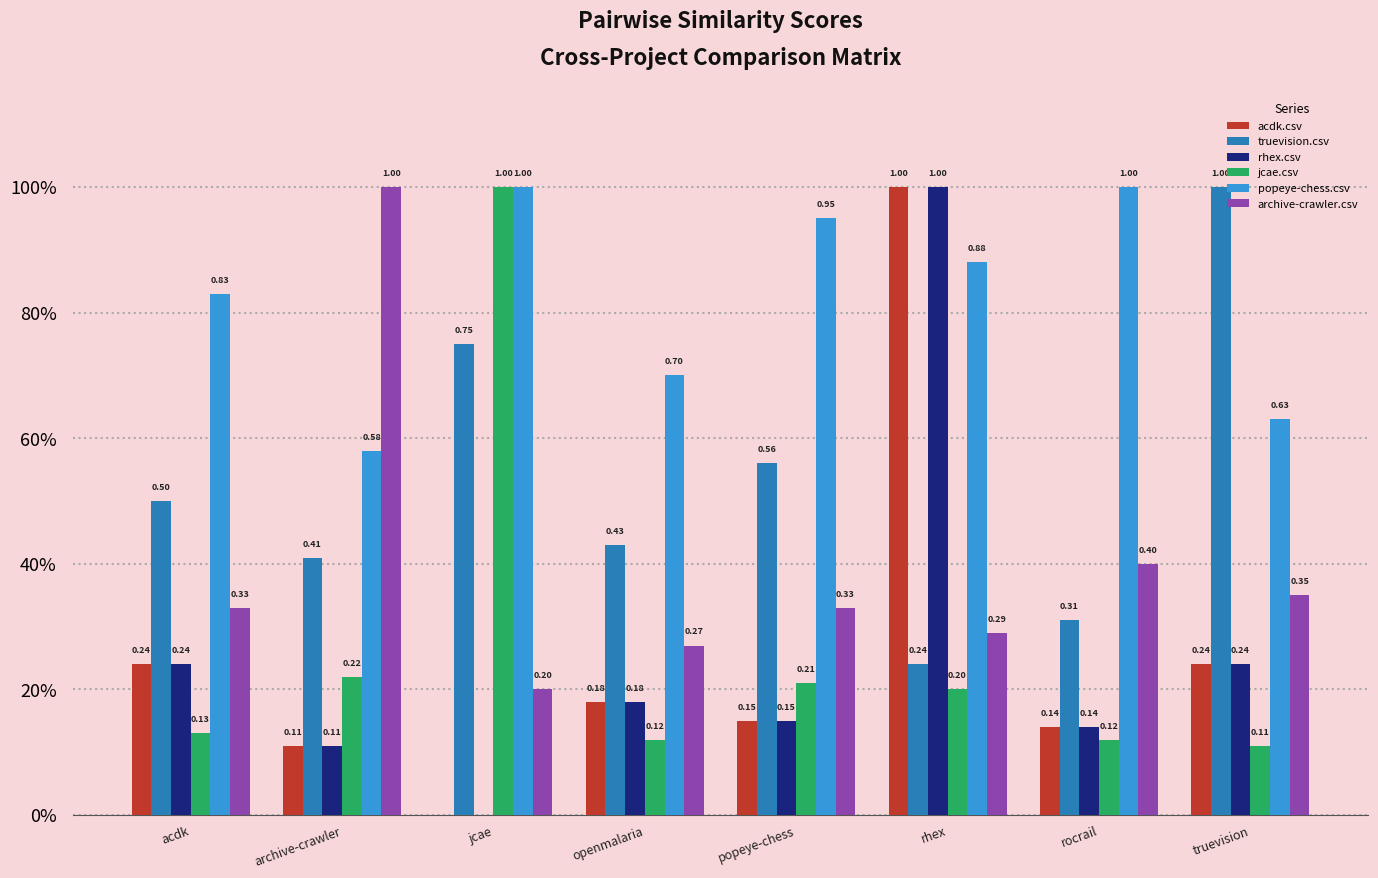

What are all the series names shown in the legend?

acdk.csv, truevision.csv, rhex.csv, jcae.csv, popeye-chess.csv, archive-crawler.csv